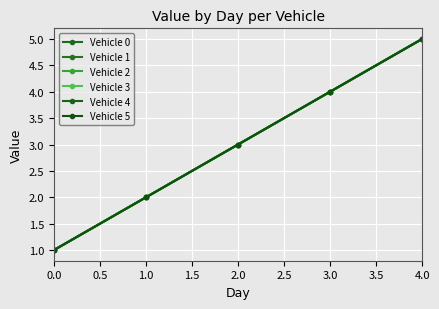

True or false: Vehicle 5 and Vehicle 4 intersect in this chart.

False